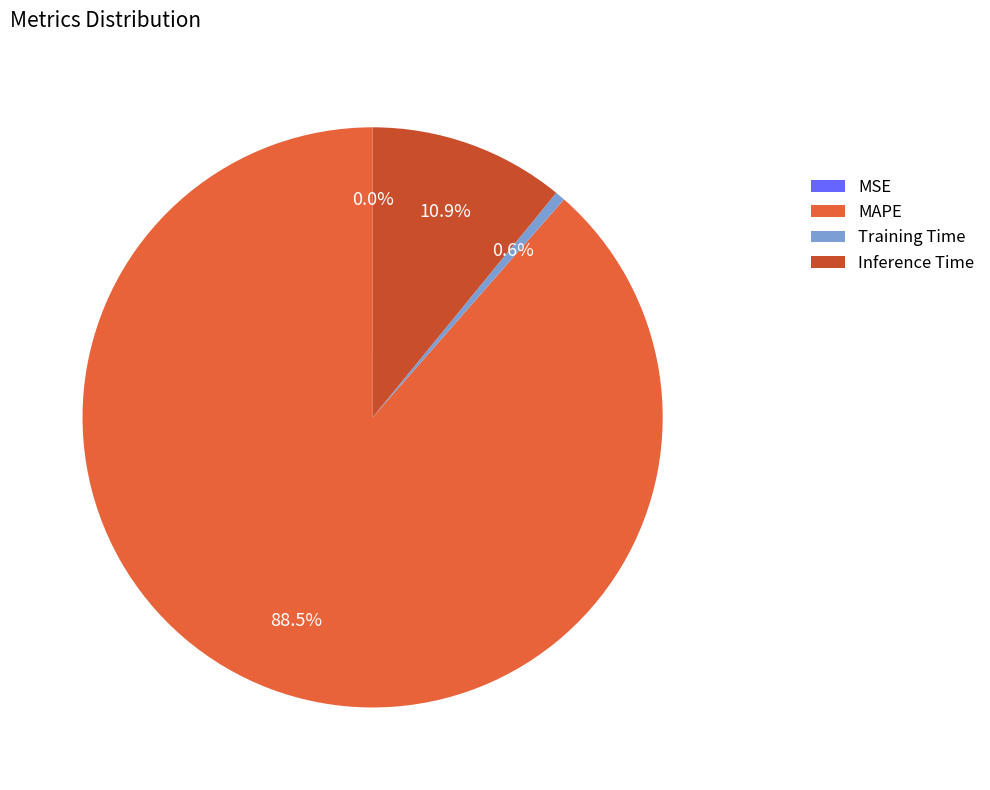

To the nearest percent, what percentage of the pie is MAPE?

89%